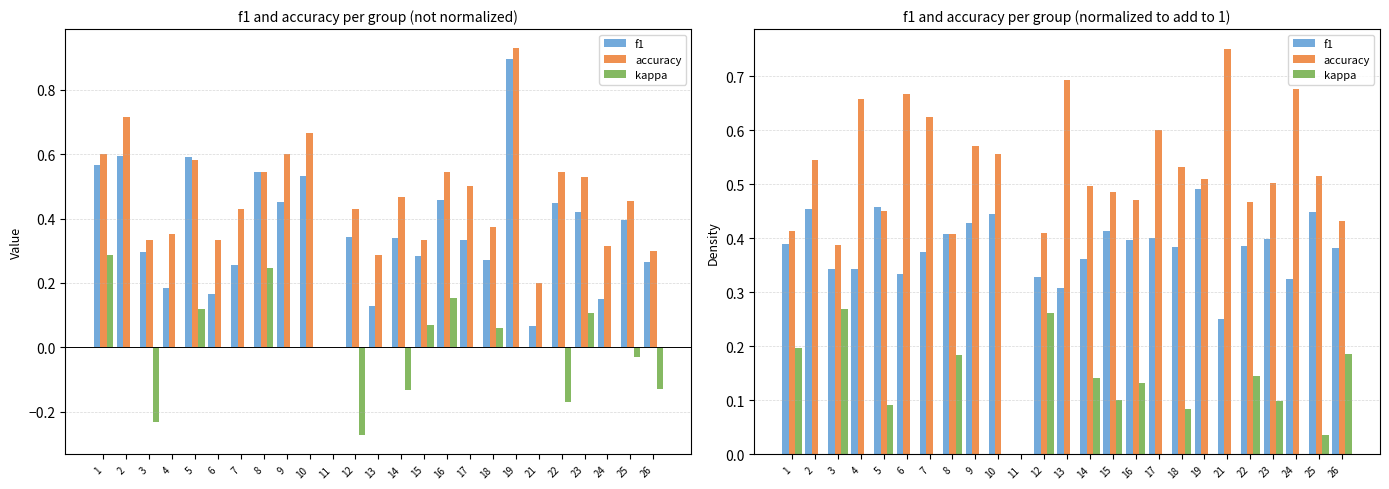

Reading left to right, what are all the values shown in this chart?

f1: 1=0.4	2=0.5	3=0.3	4=0.3	5=0.5	6=0.3	7=0.4	8=0.4	9=0.4	10=0.4	11=0.0	12=0.3	13=0.3	14=0.4	15=0.4	16=0.4	17=0.4	18=0.4	19=0.5	21=0.2	22=0.4	23=0.4	24=0.3	25=0.4	26=0.4
accuracy: 1=0.4	2=0.5	3=0.4	4=0.7	5=0.5	6=0.7	7=0.6	8=0.4	9=0.6	10=0.6	11=0.0	12=0.4	13=0.7	14=0.5	15=0.5	16=0.5	17=0.6	18=0.5	19=0.5	21=0.8	22=0.5	23=0.5	24=0.7	25=0.5	26=0.4
kappa: 1=0.2	2=0.0	3=0.3	4=0.0	5=0.1	6=0.0	7=0.0	8=0.2	9=0.0	10=0.0	11=0.0	12=0.3	13=0.0	14=0.1	15=0.1	16=0.1	17=0.0	18=0.1	19=0.0	21=0.0	22=0.1	23=0.1	24=0.0	25=0.0	26=0.2